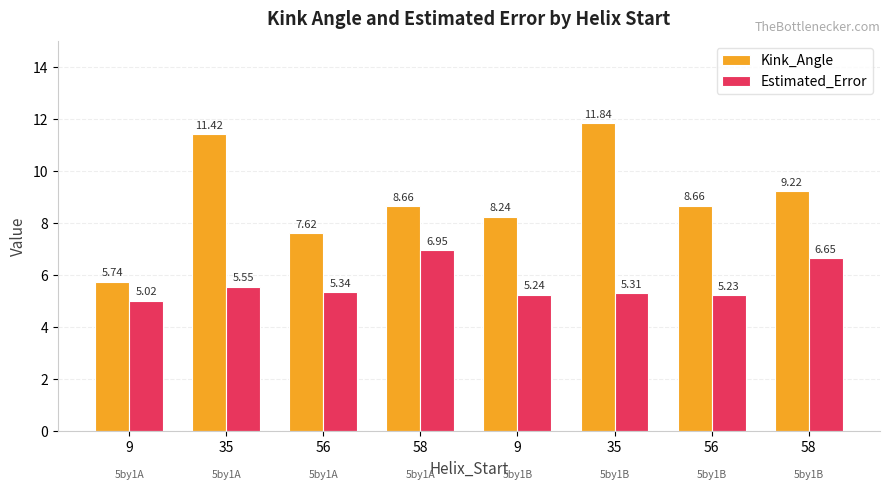

Reading left to right, list all the values displayed in this chart.

Kink_Angle: 9=5.7	35=11.4	56=7.6	58=8.7	9=8.2	35=11.8	56=8.7	58=9.2
Estimated_Error: 9=5.0	35=5.5	56=5.3	58=6.9	9=5.2	35=5.3	56=5.2	58=6.7